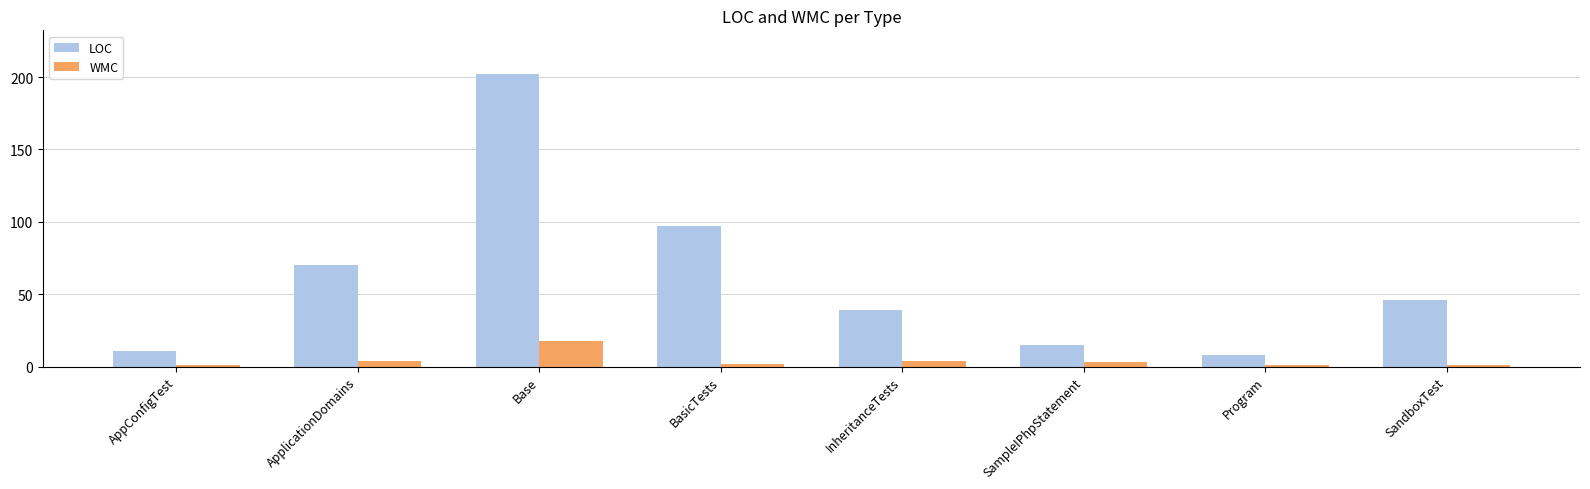

How many bars are there in each group?

2